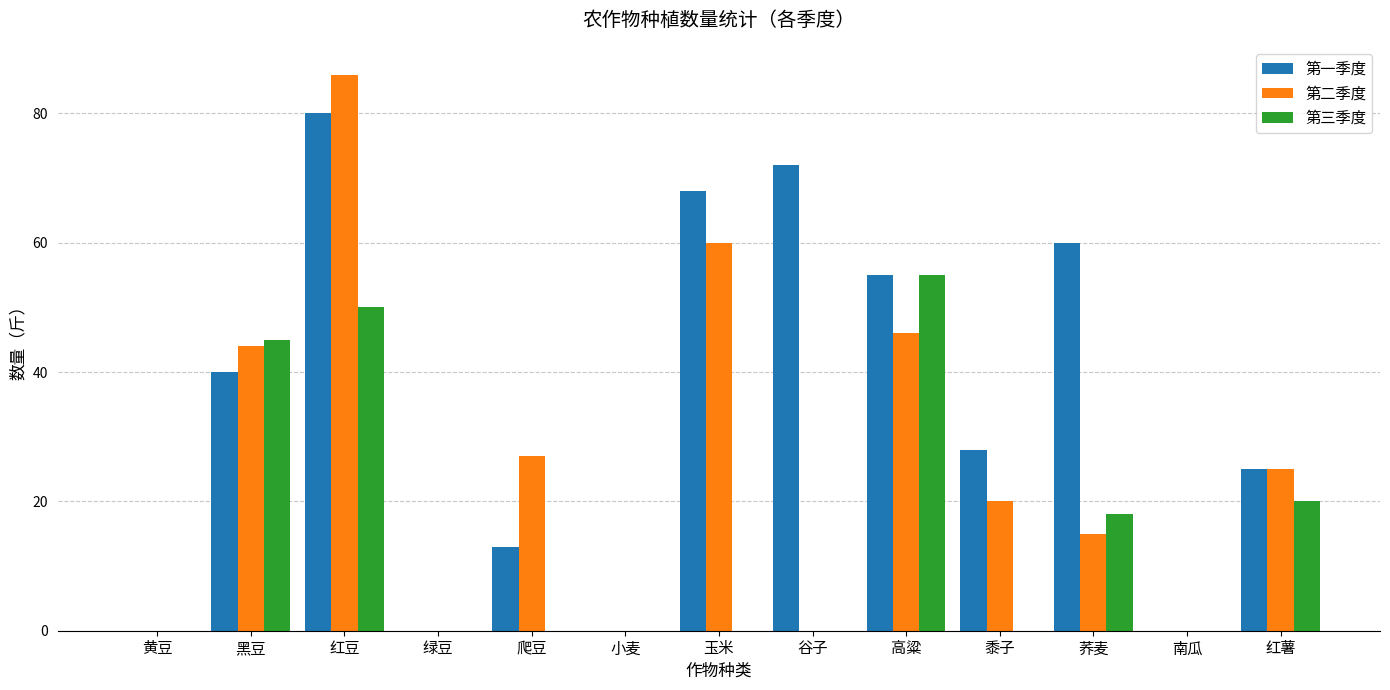

What is the sum of the 第二季度 values at 绿豆 and 红豆?

86